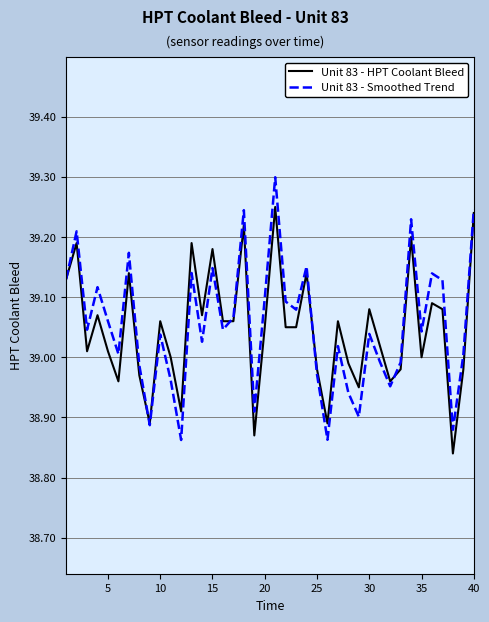

List the series in order of their peak value, lowest first.

Unit 83 - HPT Coolant Bleed, Unit 83 - Smoothed Trend